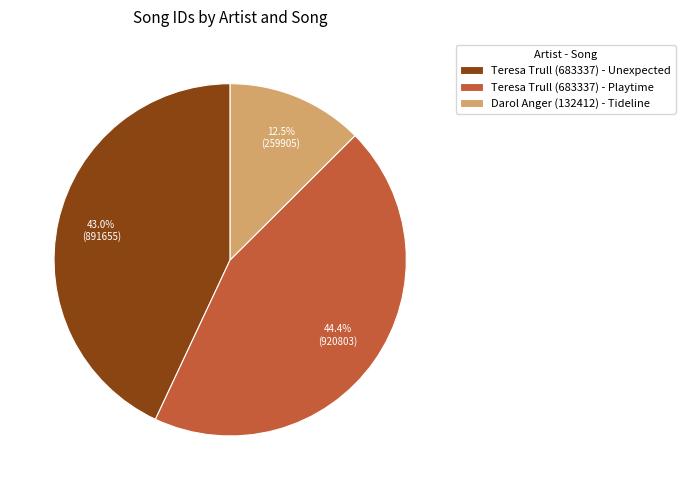

What is the smallest slice in the pie chart?

Darol Anger (132412) - Tideline